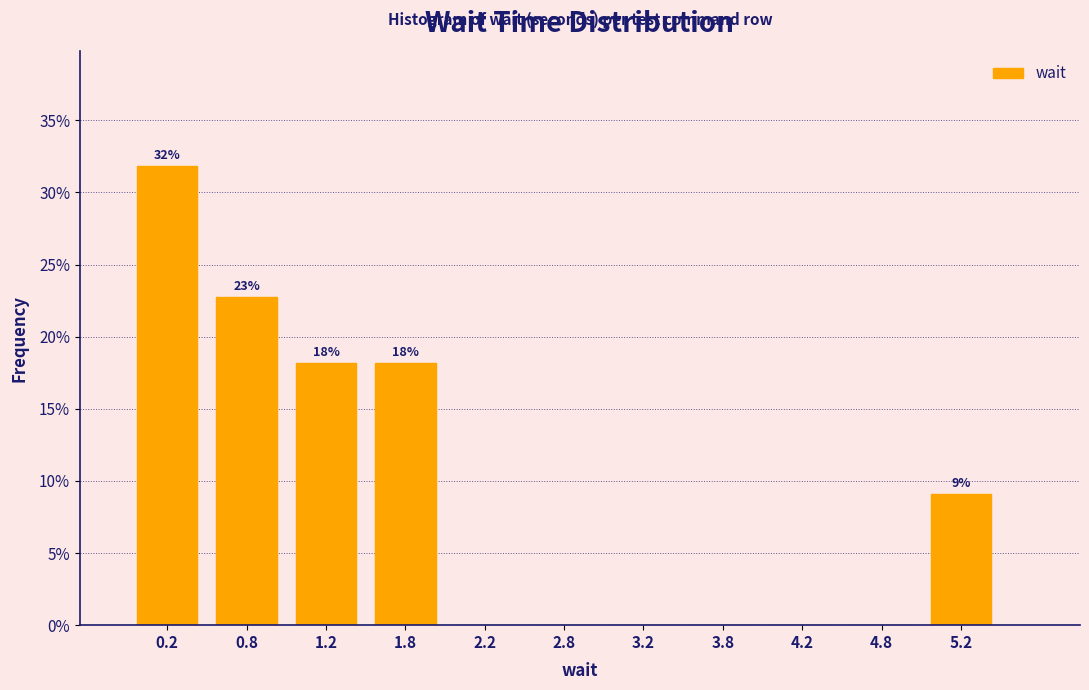

Which range on the x-axis has the tallest bar?

0.0 to 0.5